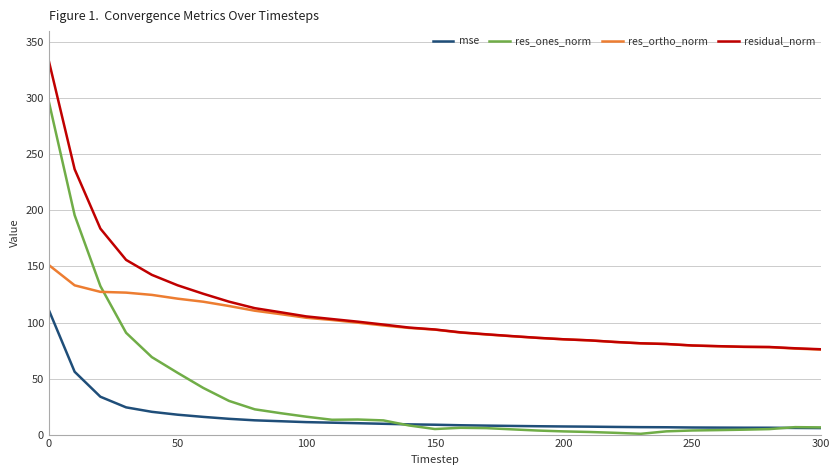

What is the greatest value displayed?

333.1